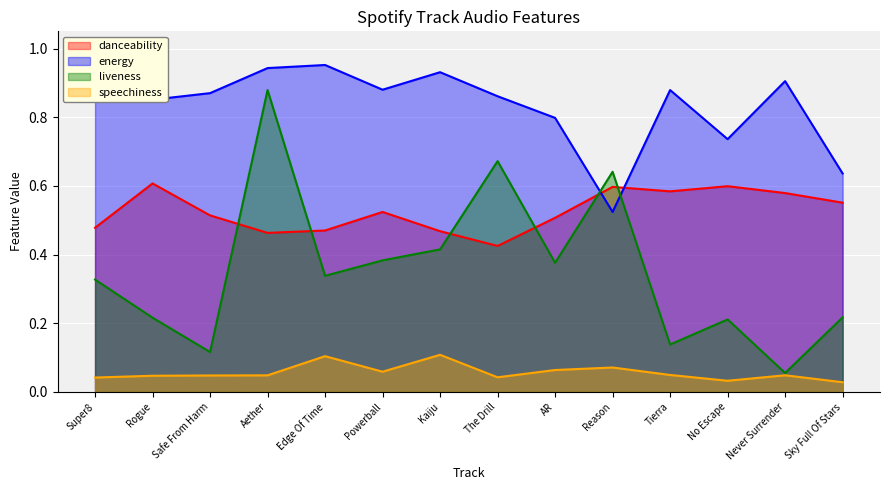

The danceability series shows 0.1 at Kaiju. True or false?

False